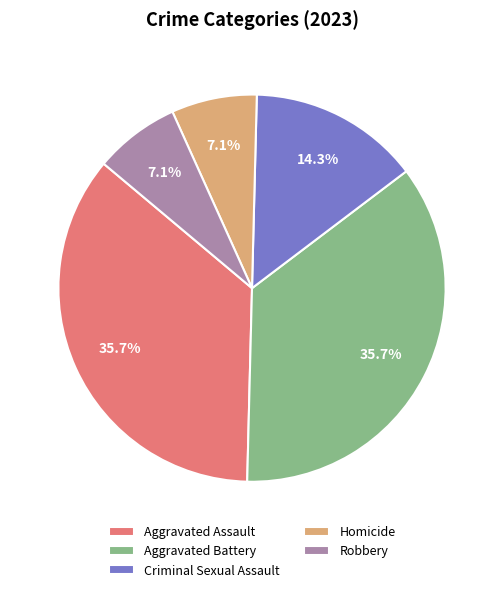

How many slices are in this pie chart?

5